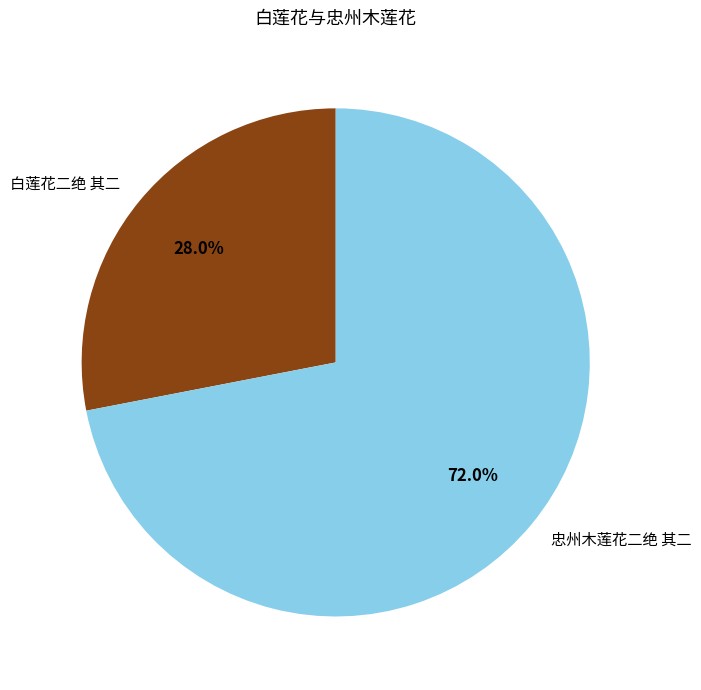

Which category has the smallest portion of the pie?

白莲花二绝 其二